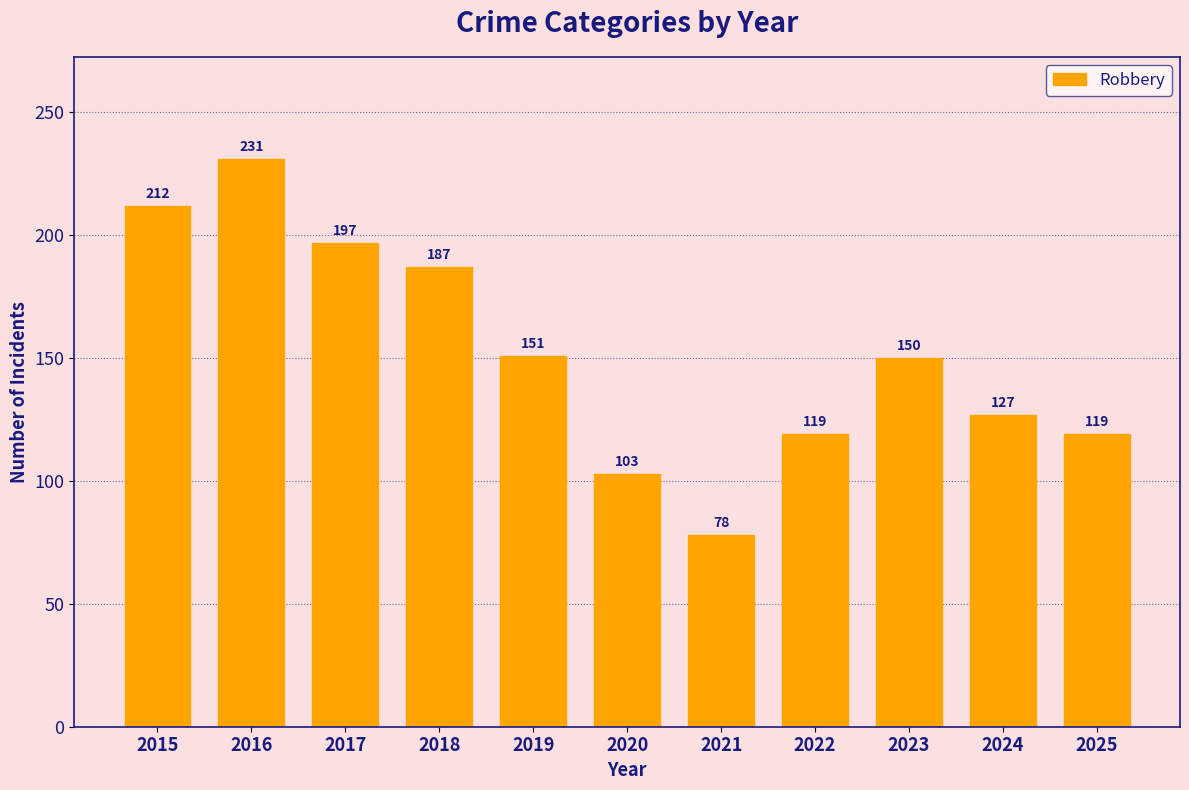

What is the change in value from 2021 to 2022?

+41